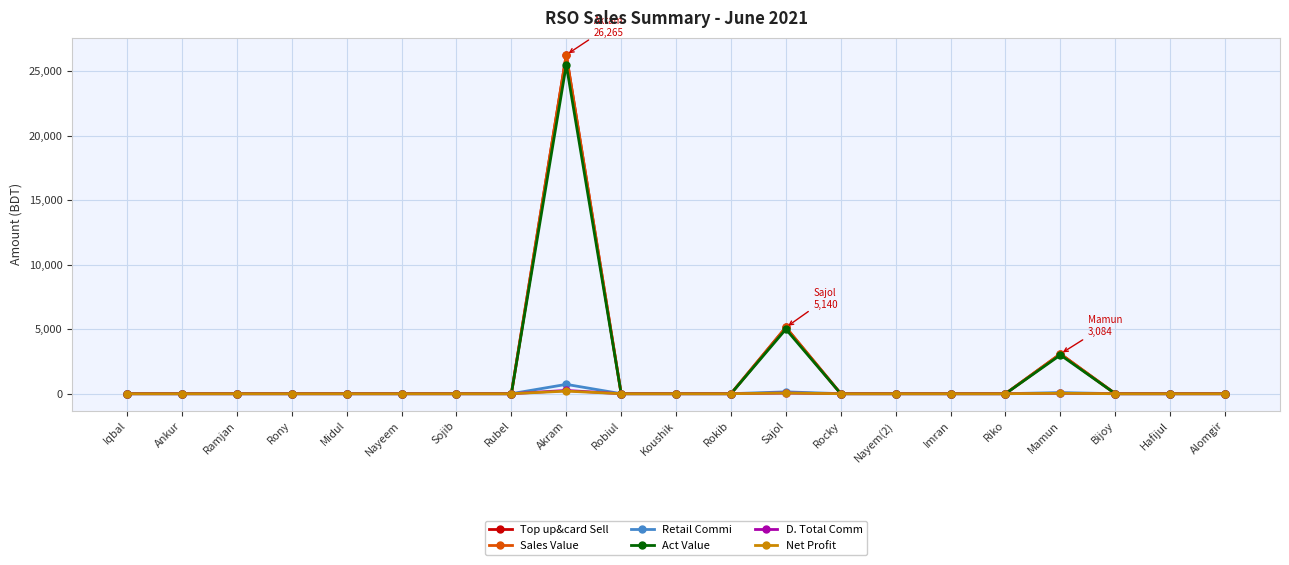

Does the chart have visible grid lines?

Yes